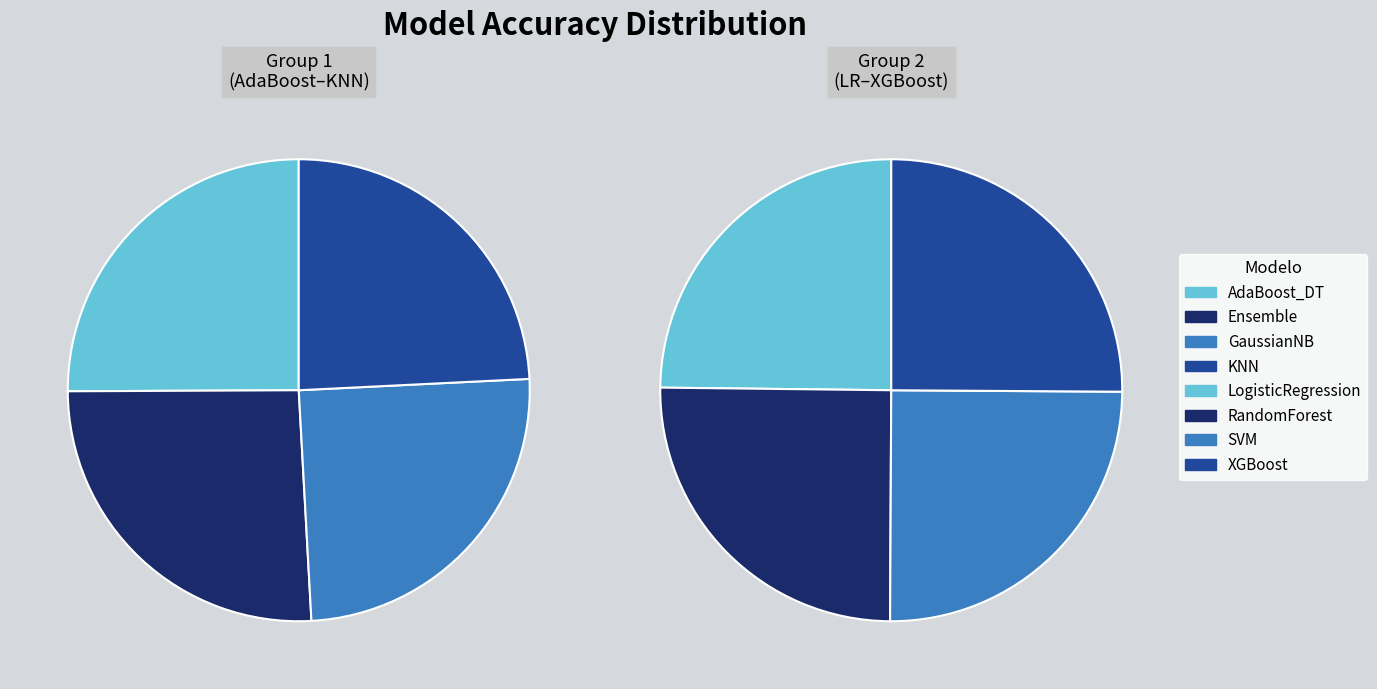

What is the largest slice in the pie chart?

Ensemble